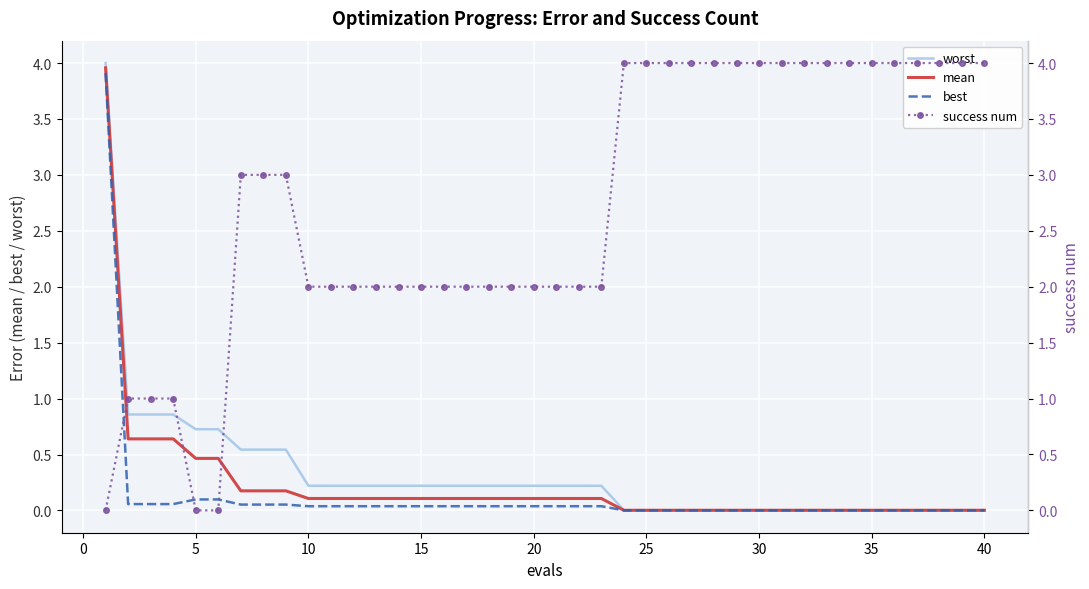

What is the highest value of the best series?

3.9